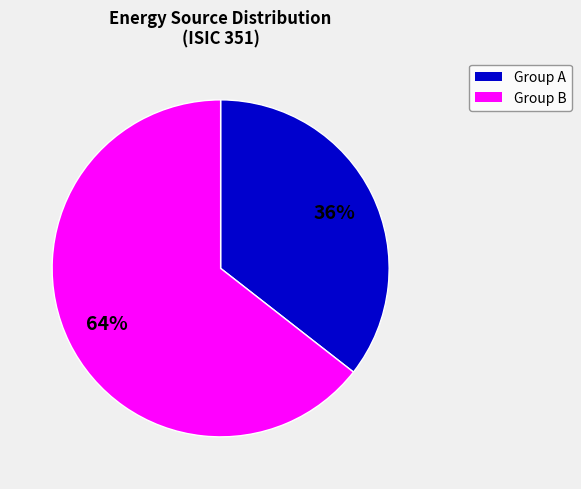

Is there any slice that represents more than half of the pie?

Yes